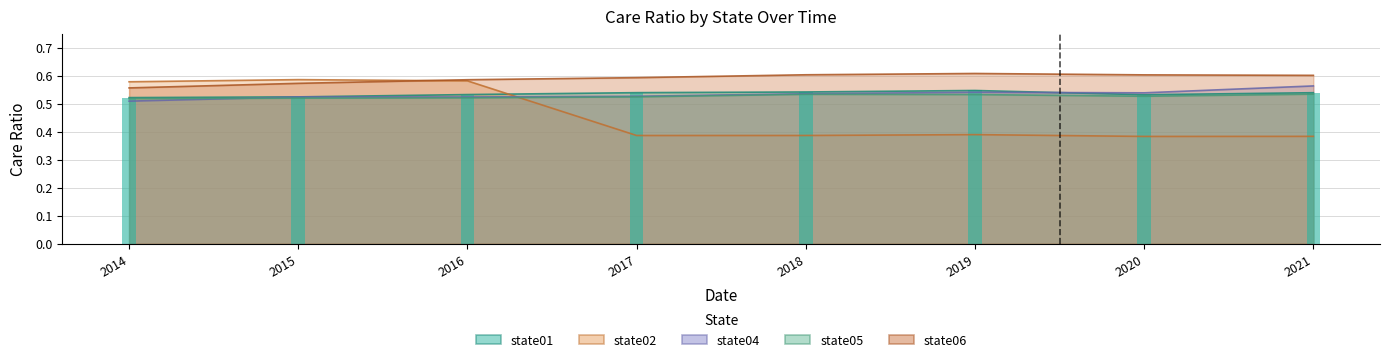

What are all the series names shown in the legend?

state01, state02, state04, state05, state06